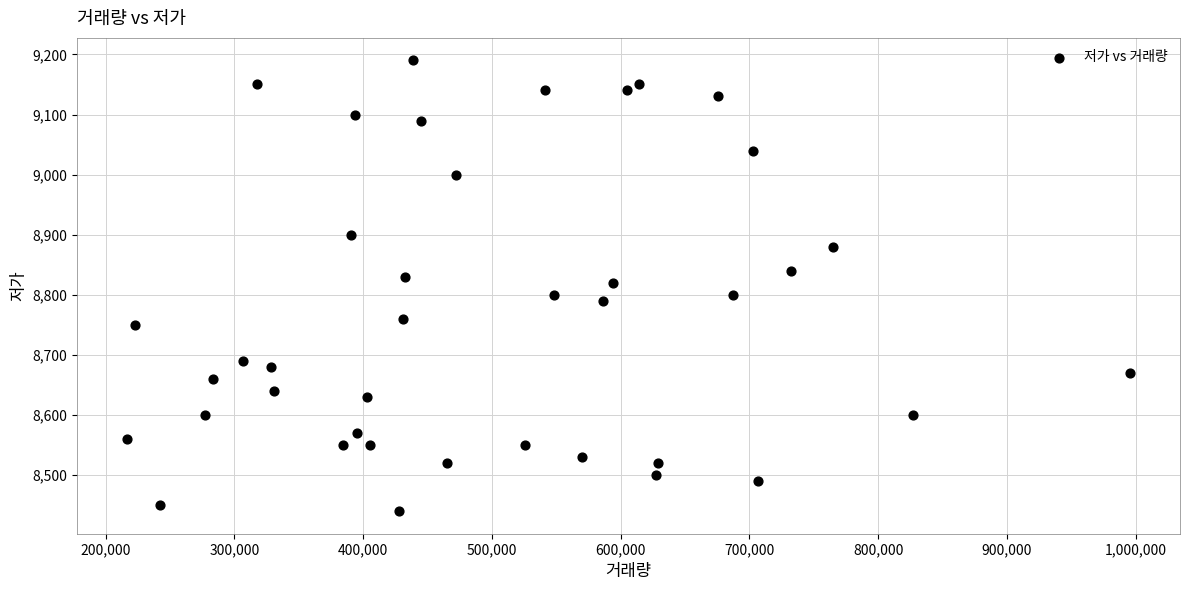

What is the range of X values (max minus min)?

778661